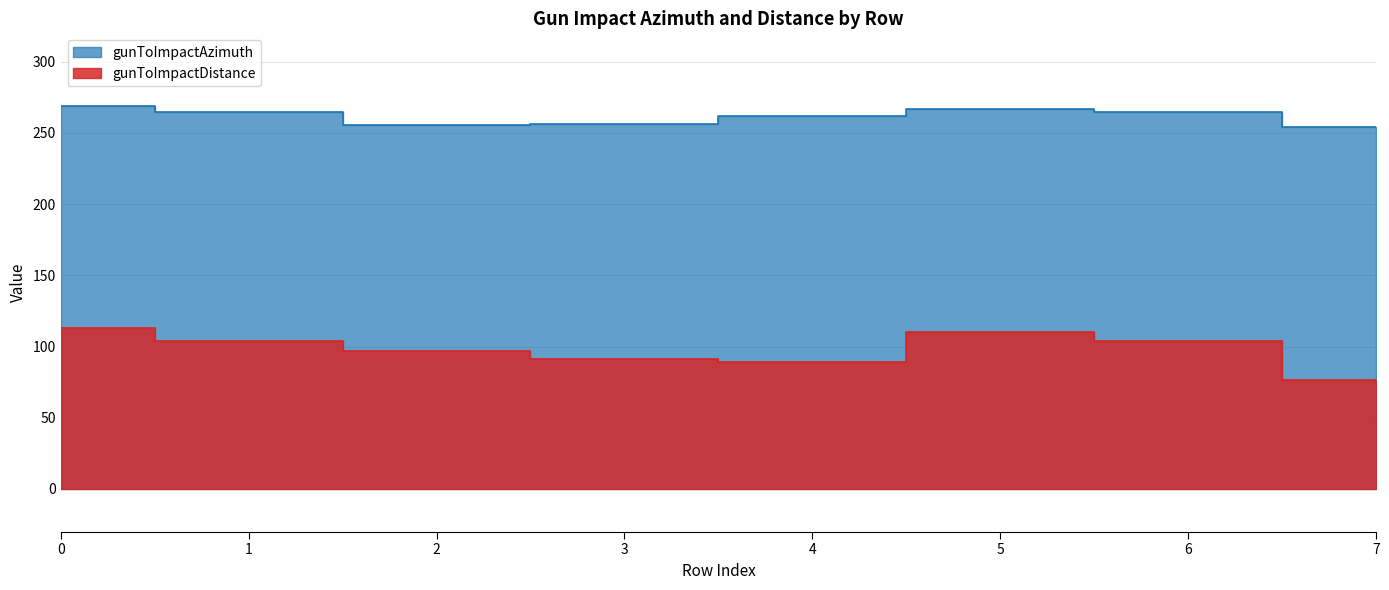

Reading left to right, what are all the values shown in this chart?

gunToImpactAzimuth: 0=268.8	1=265.0	2=255.7	3=256.0	4=261.7	5=266.7	6=265.0	7=254.5
gunToImpactDistance: 0=113.0	1=104.0	2=97.2	3=91.0	4=88.8	5=110.0	6=104.0	7=76.3